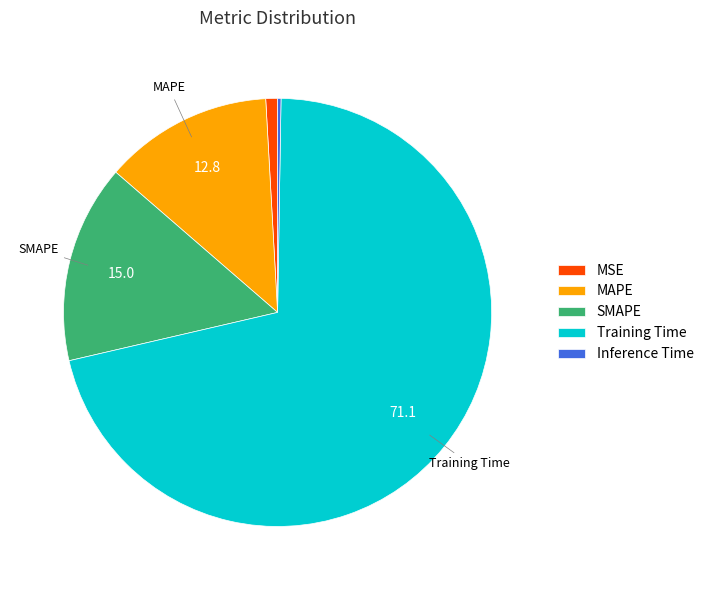

The SMAPE slice represents 15% of the pie. True or false?

True